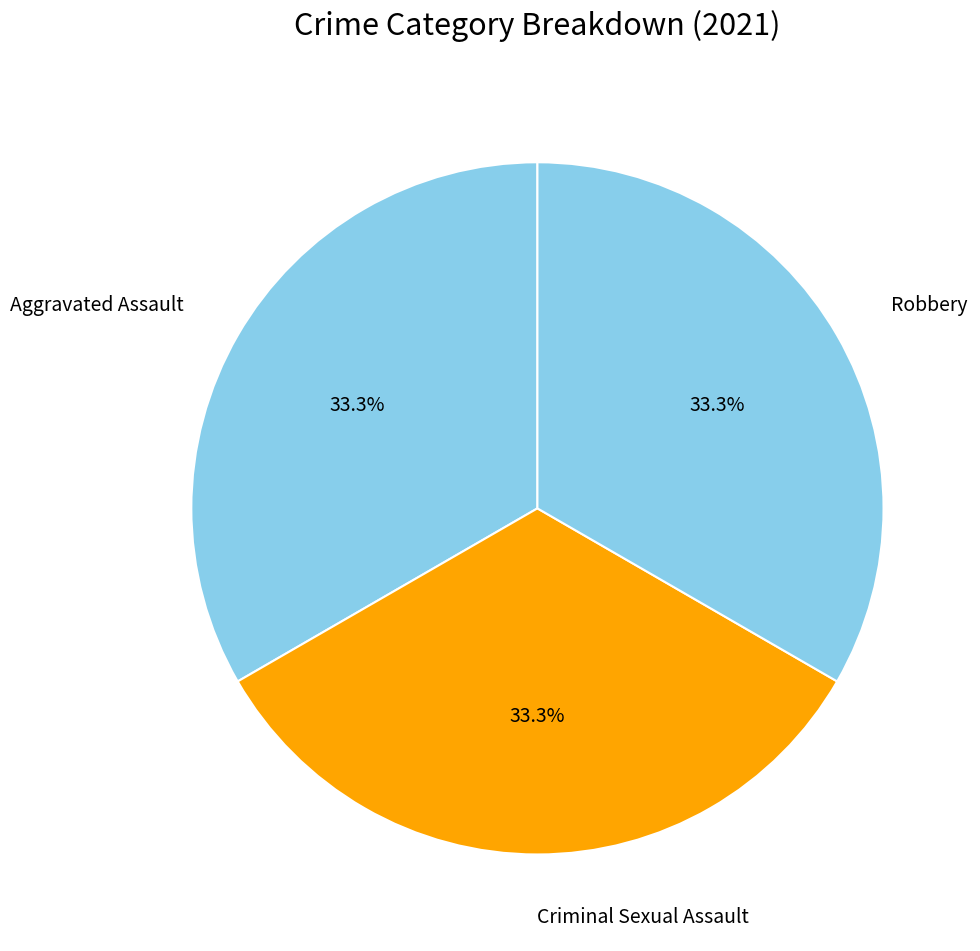

Is there any slice that represents more than half of the pie?

No